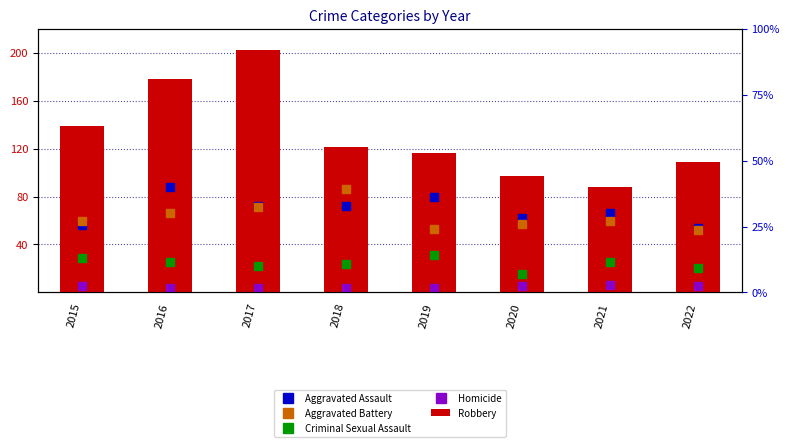

Reading right to left, what are all the values shown in this chart?

Aggravated Assault: 2022=54	2021=66	2020=62	2019=80	2018=72	2017=72	2016=88	2015=56
Aggravated Battery: 2022=52	2021=60	2020=57	2019=53	2018=86	2017=71	2016=66	2015=60
Criminal Sexual Assault: 2022=20	2021=25	2020=15	2019=31	2018=24	2017=22	2016=25	2015=29
Homicide: 2022=5	2021=6	2020=5	2019=4	2018=4	2017=4	2016=4	2015=5
Robbery: 2022=109	2021=88	2020=97	2019=116	2018=121	2017=202	2016=178	2015=139